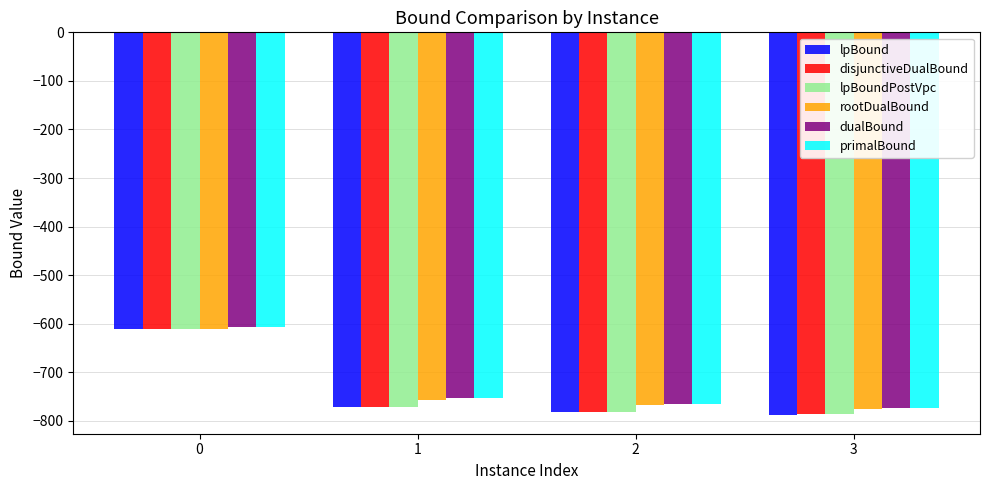

The lpBoundPostVpc series shows -611.9 at 0. True or false?

True